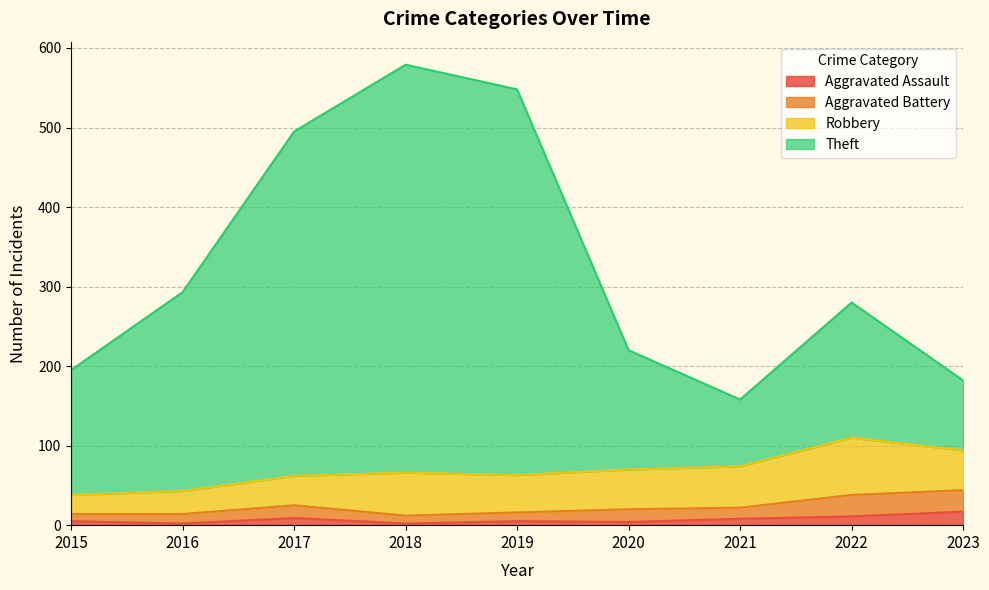

What is the value of the Theft point at the 7th from the left?

158